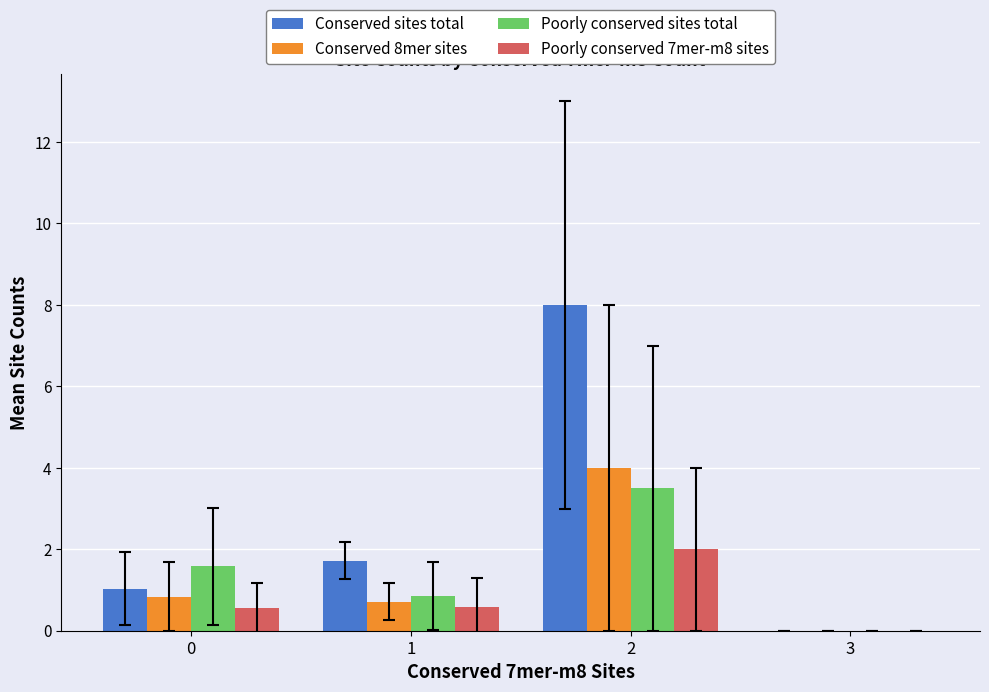

At which label does Poorly conserved sites total reach its peak?

2